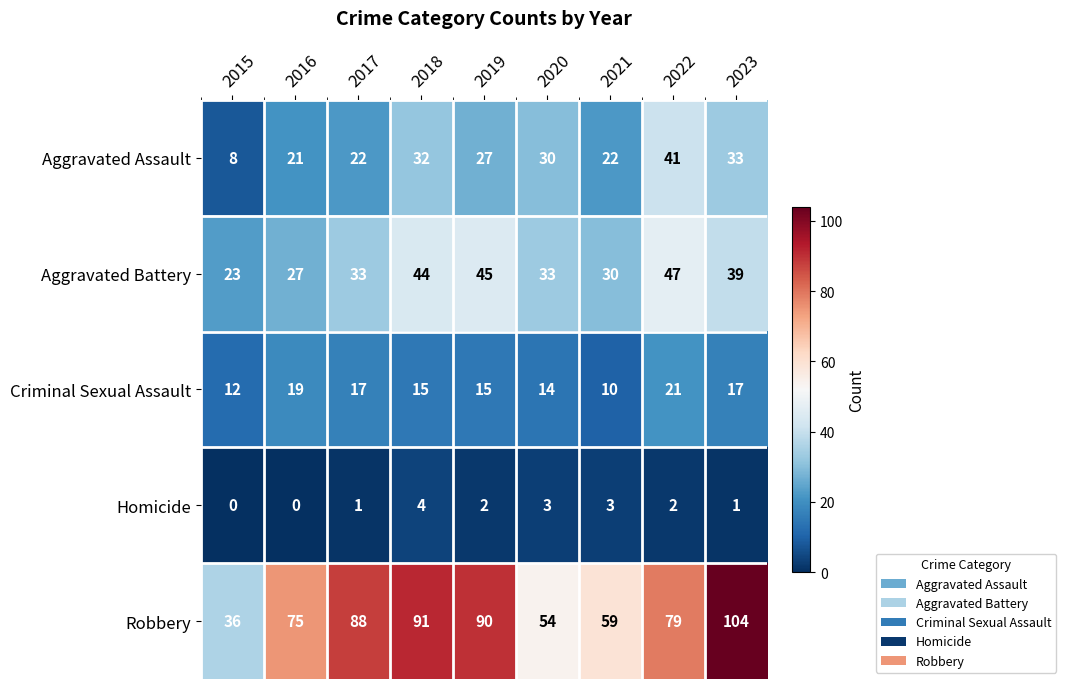

What is the sum of all Aggravated Assault values?

236